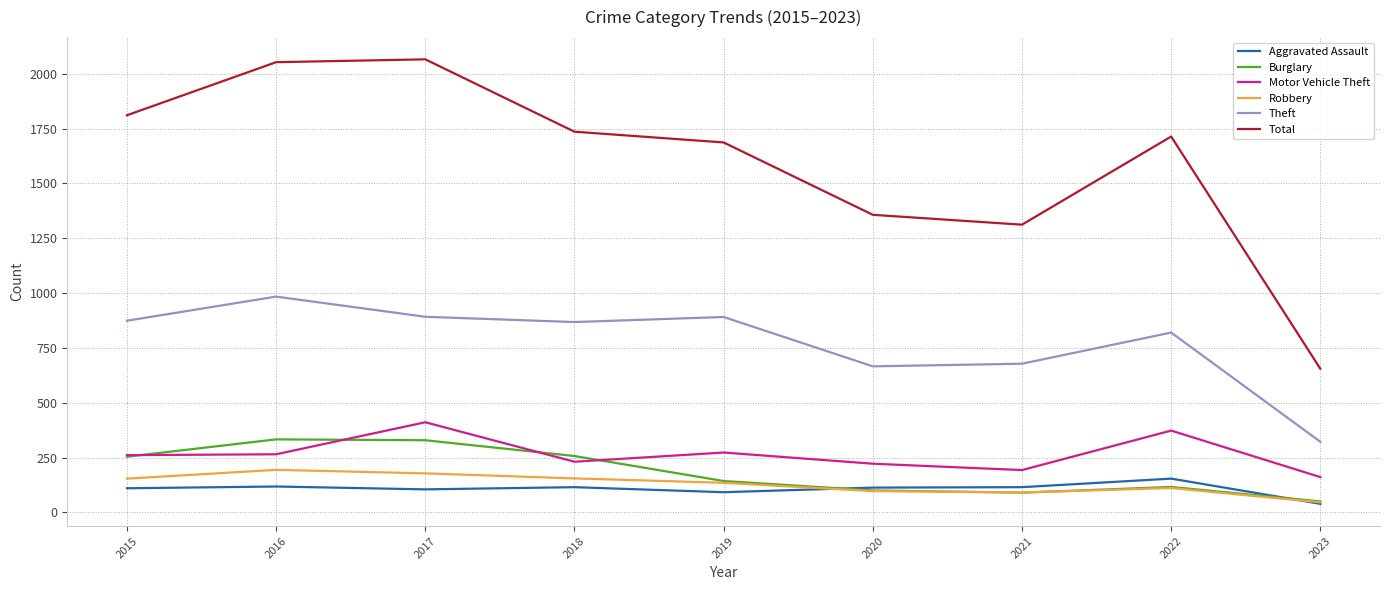

Where does the Total series first go above 1714?

2015